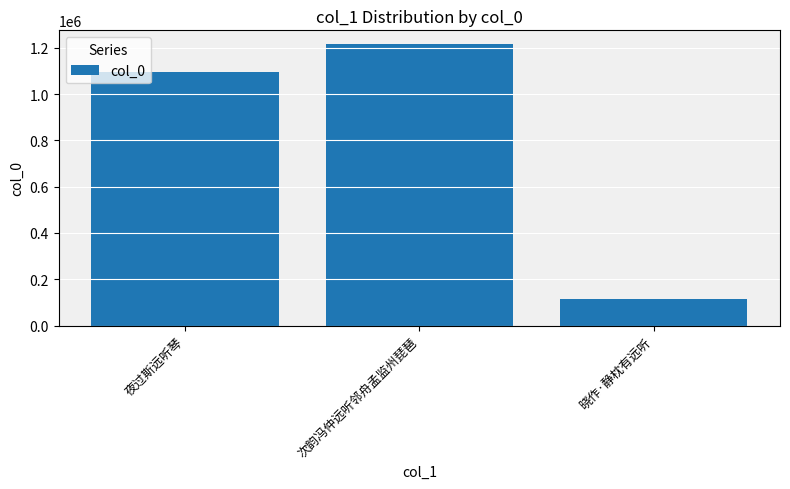

What is the label of the 3rd bar from the right?

夜过斯远听琴